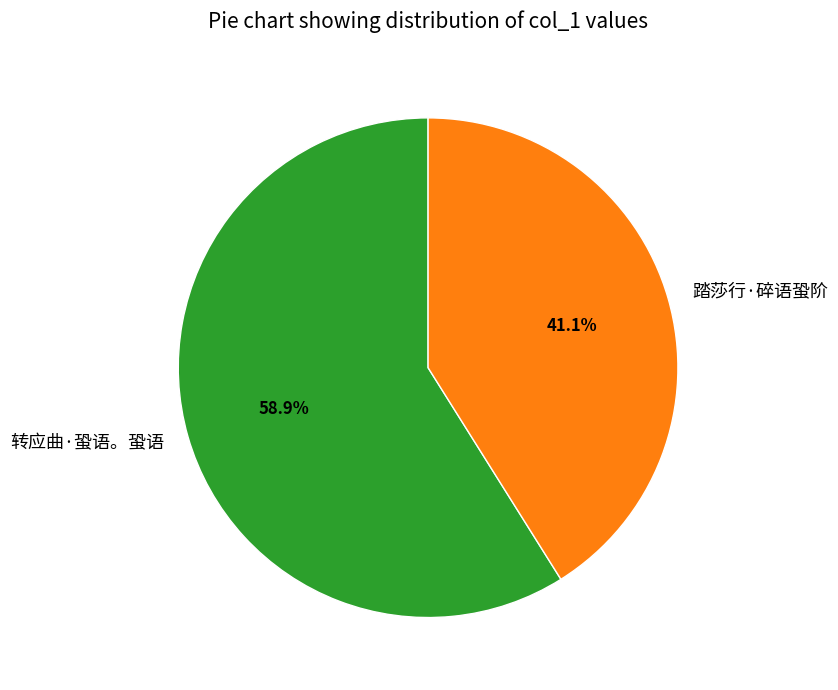

How many segments does this pie chart have?

2